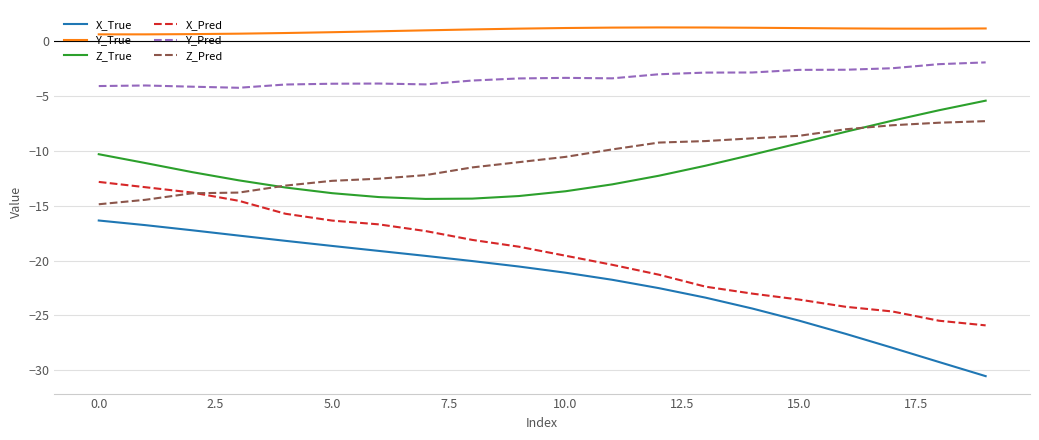

What is the maximum value shown in the chart?

1.3